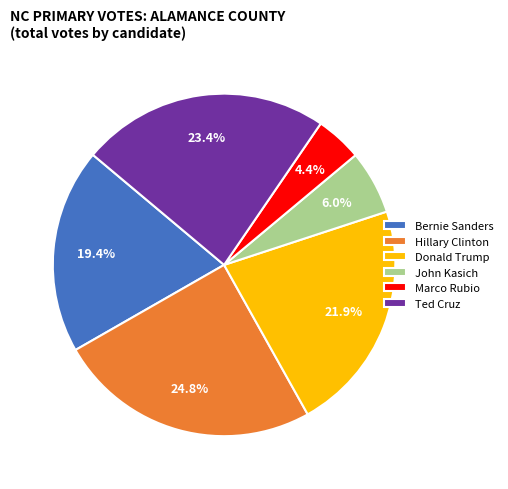

The Bernie Sanders slice represents 25% of the pie. True or false?

False